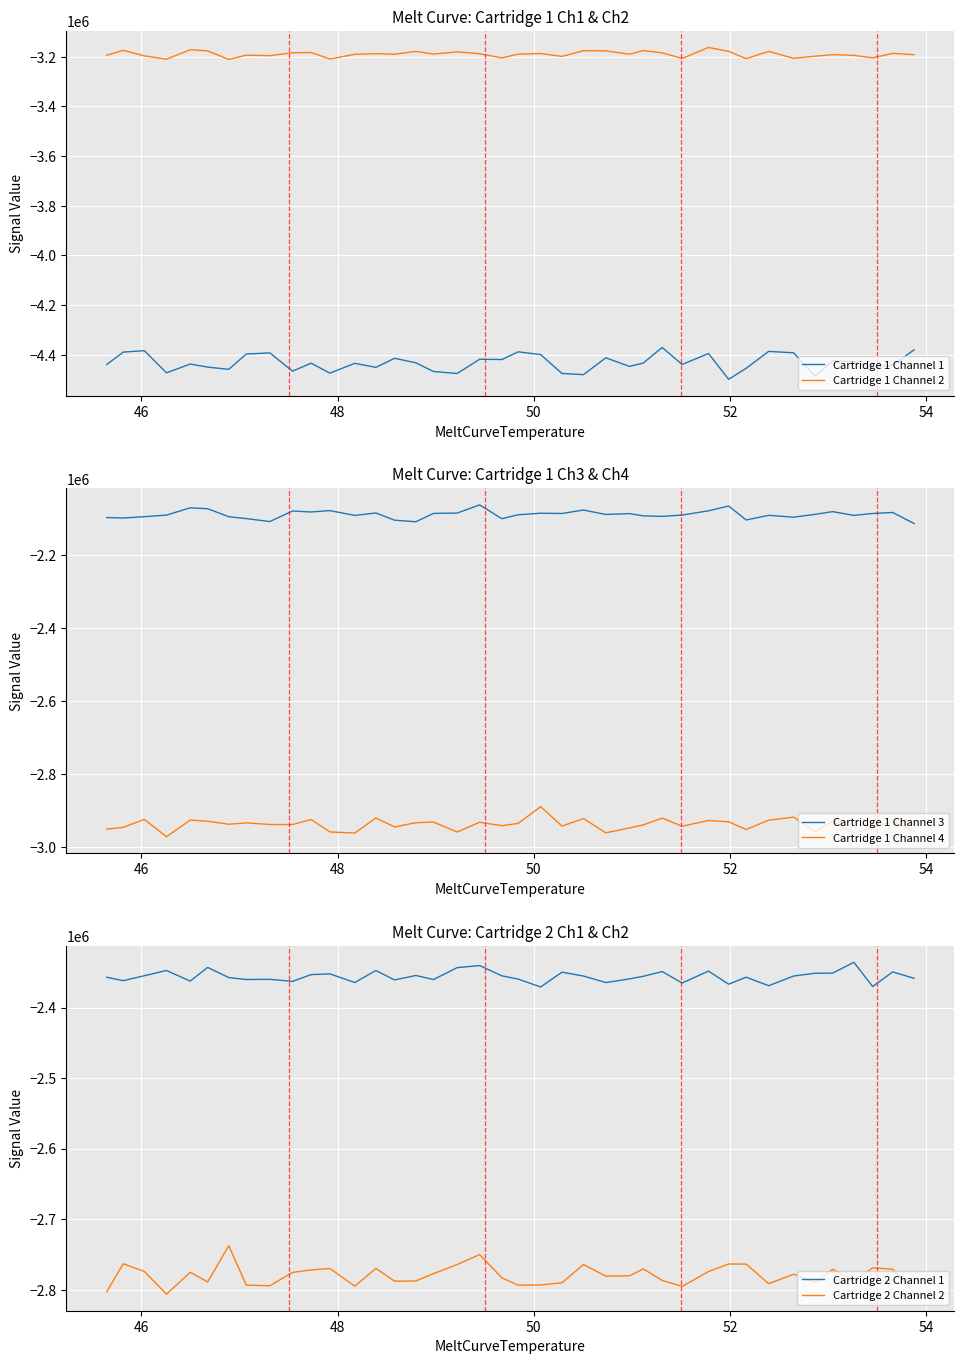

True or false: Cartridge 1 Channel 1 and Cartridge 1 Channel 2 intersect in this chart.

False